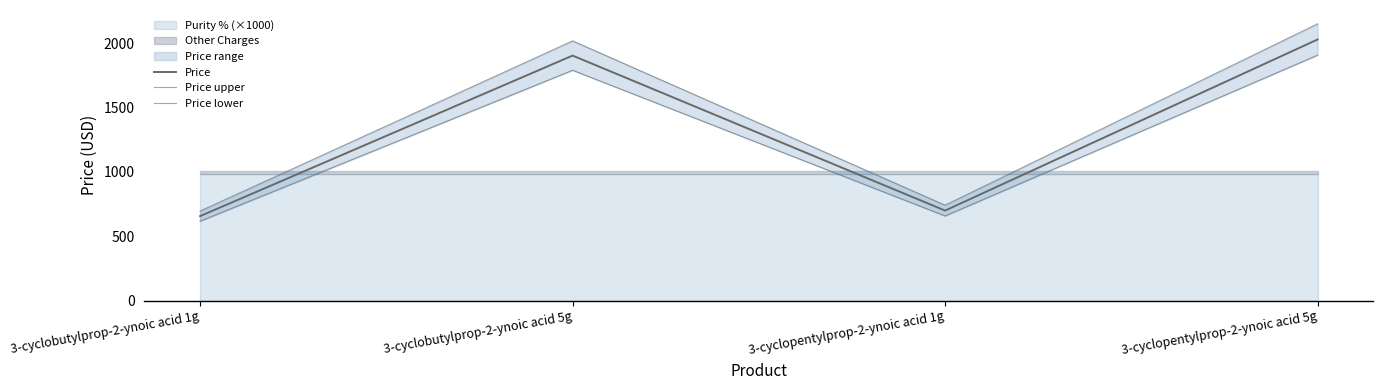

Reading right to left, extract all data points from this chart.

Price: 3-cyclopentylprop-2-ynoic acid 5g=2028.0	3-cyclopentylprop-2-ynoic acid 1g=699.0	3-cyclobutylprop-2-ynoic acid 5g=1903.0	3-cyclobutylprop-2-ynoic acid 1g=656.0
Price upper: 3-cyclopentylprop-2-ynoic acid 5g=2149.7	3-cyclopentylprop-2-ynoic acid 1g=740.9	3-cyclobutylprop-2-ynoic acid 5g=2017.2	3-cyclobutylprop-2-ynoic acid 1g=695.4
Price lower: 3-cyclopentylprop-2-ynoic acid 5g=1906.3	3-cyclopentylprop-2-ynoic acid 1g=657.1	3-cyclobutylprop-2-ynoic acid 5g=1788.8	3-cyclobutylprop-2-ynoic acid 1g=616.6